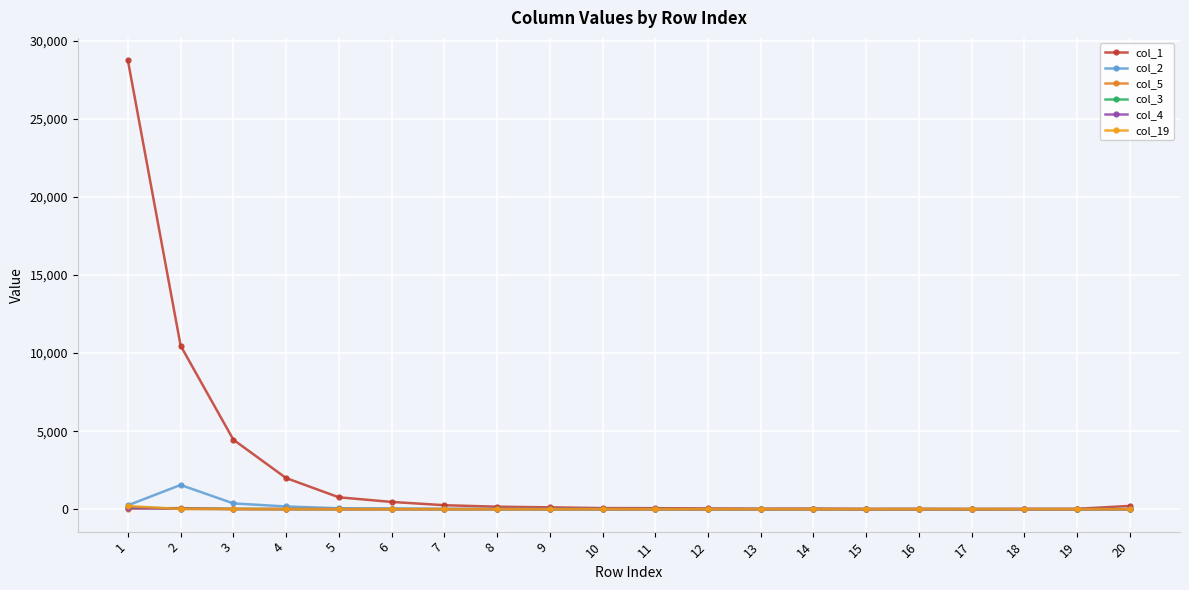

At 10, list the series in order from smallest to largest.

col_5, col_19, col_3, col_4, col_2, col_1